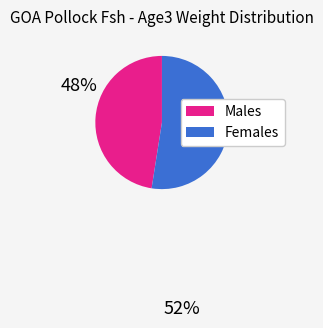

Is there a majority slice in this chart?

Yes